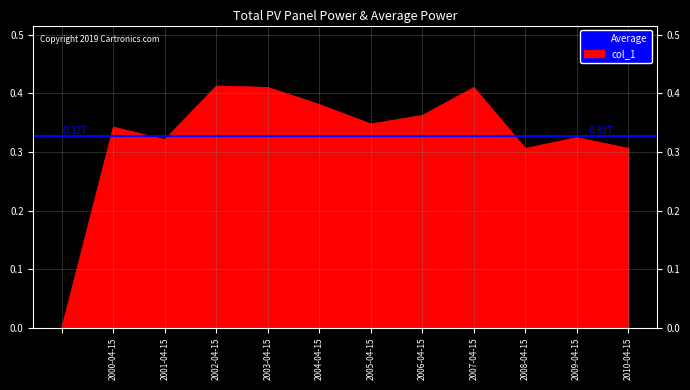

Rank the categories by value from highest to lowest.

2002-04-15, 2003-04-15, 2007-04-15, 2004-04-15, 2006-04-15, 2005-04-15, 2000-04-15, 2009-04-15, 2001-04-15, 2010-04-15, 2008-04-15, 